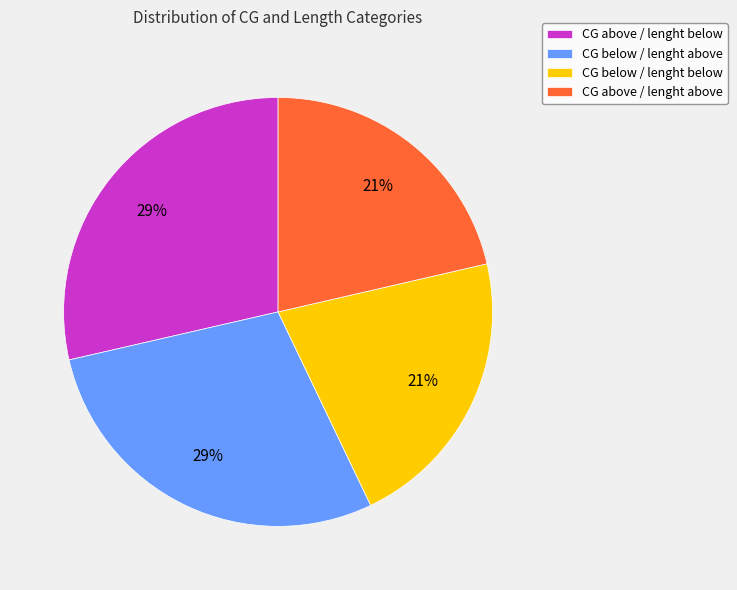

Do CG above / lenght above and CG below / lenght below together represent more than half of the pie?

No